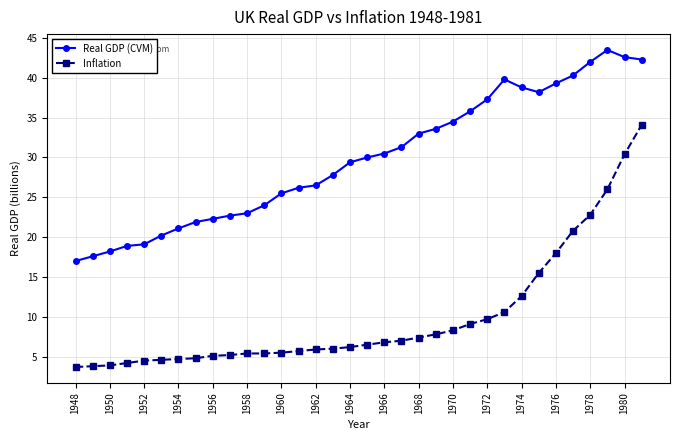

List the series in order of their overall mean, lowest first.

Inflation, Real GDP (CVM)